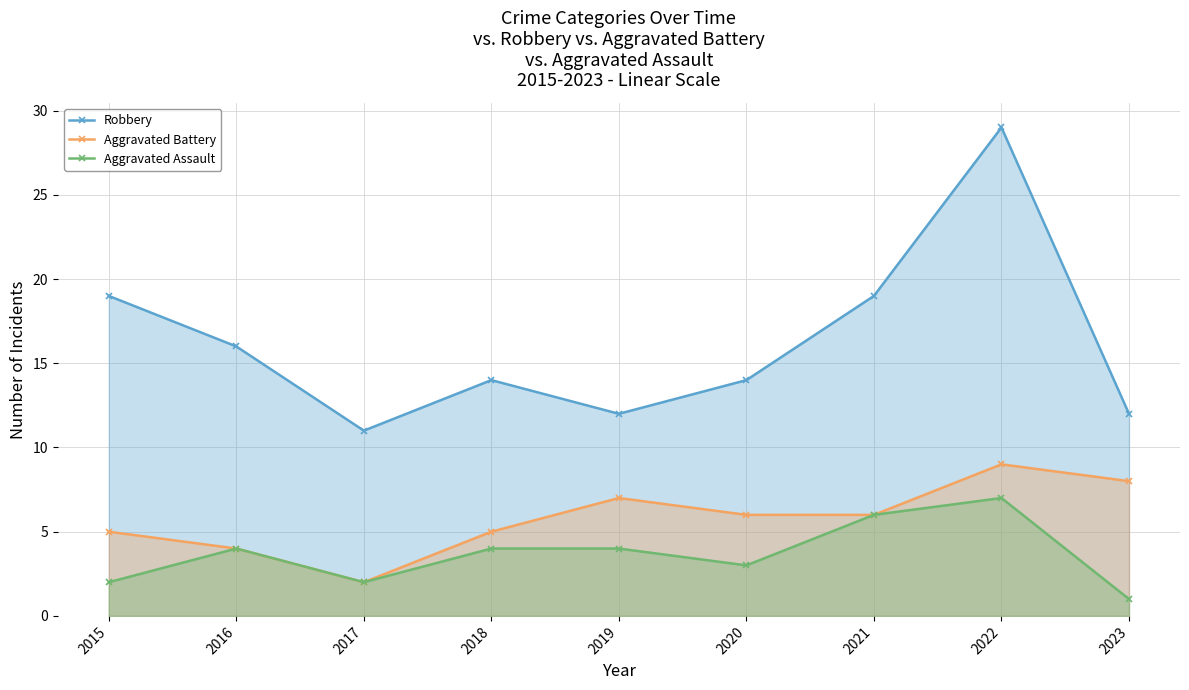

Does the chart have visible grid lines?

Yes